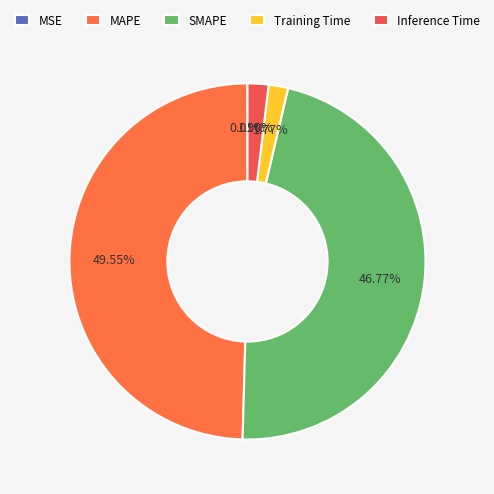

What percentage is NOT represented by MAPE?

50.4%